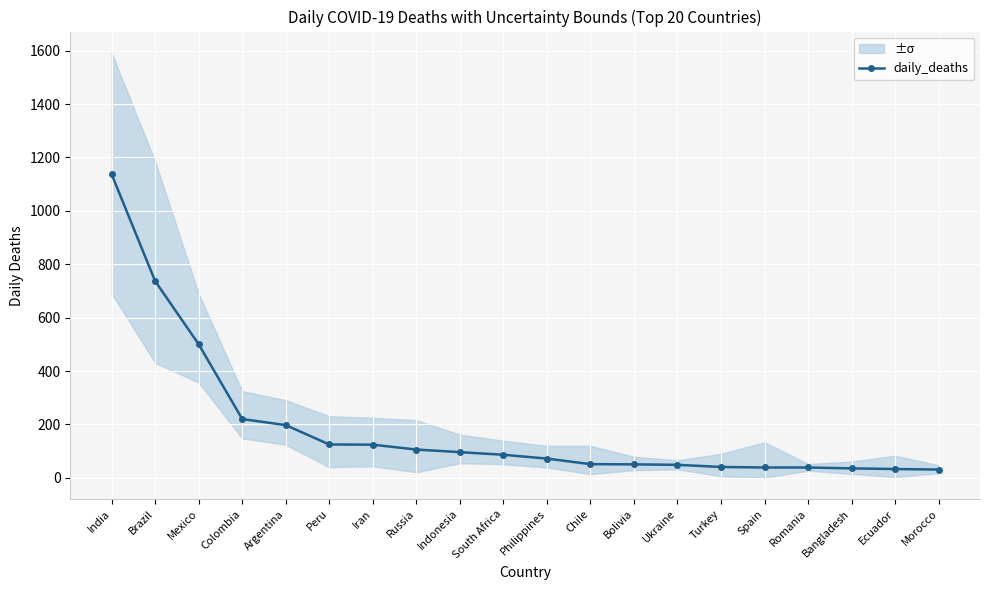

Between Peru and Bolivia, which is larger?

Peru